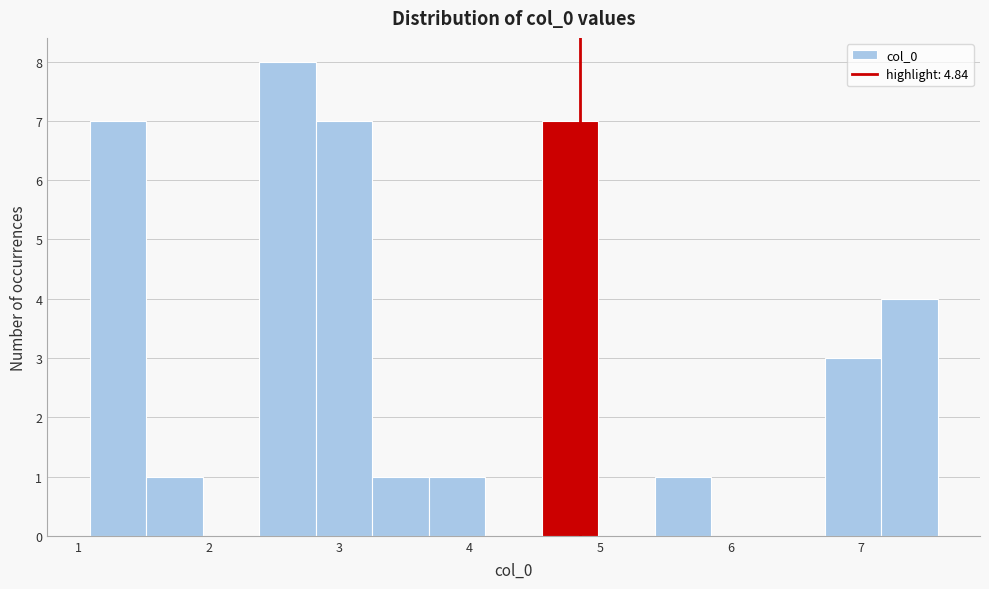

Reading left to right, transcribe this chart: for each bar, give the range it covers on the x-axis and its height. Neither the bar edges nor the heights are printed on the chart, so give them approximately, as read against the axes.

1.1 to 1.5: 7
1.5 to 2.0: 1
2.0 to 2.4: 0
2.4 to 2.8: 8
2.8 to 3.3: 7
3.3 to 3.7: 1
3.7 to 4.1: 1
4.1 to 4.6: 0
4.6 to 5.0: 7
5.0 to 5.4: 0
5.4 to 5.9: 1
5.9 to 6.3: 0
6.3 to 6.7: 0
6.7 to 7.2: 3
7.2 to 7.6: 4